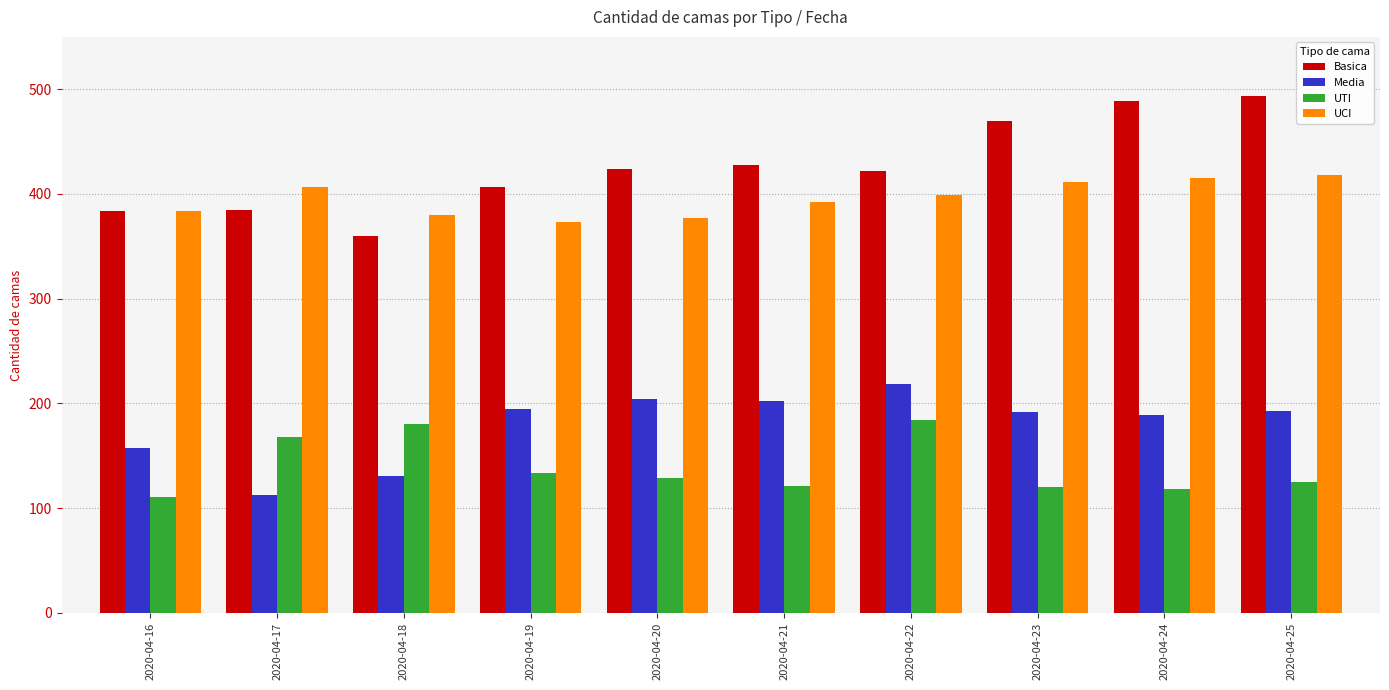

Is it true that UCI equals 373 at 2020-04-19?

True